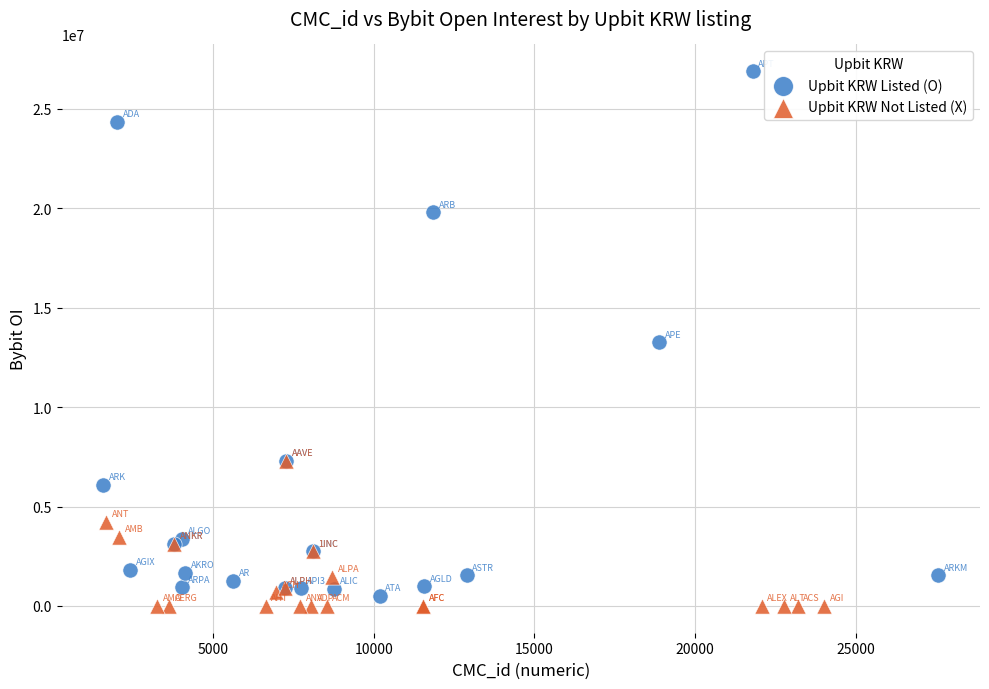

Which series has the widest spread of Y values?

Upbit KRW Listed (O)